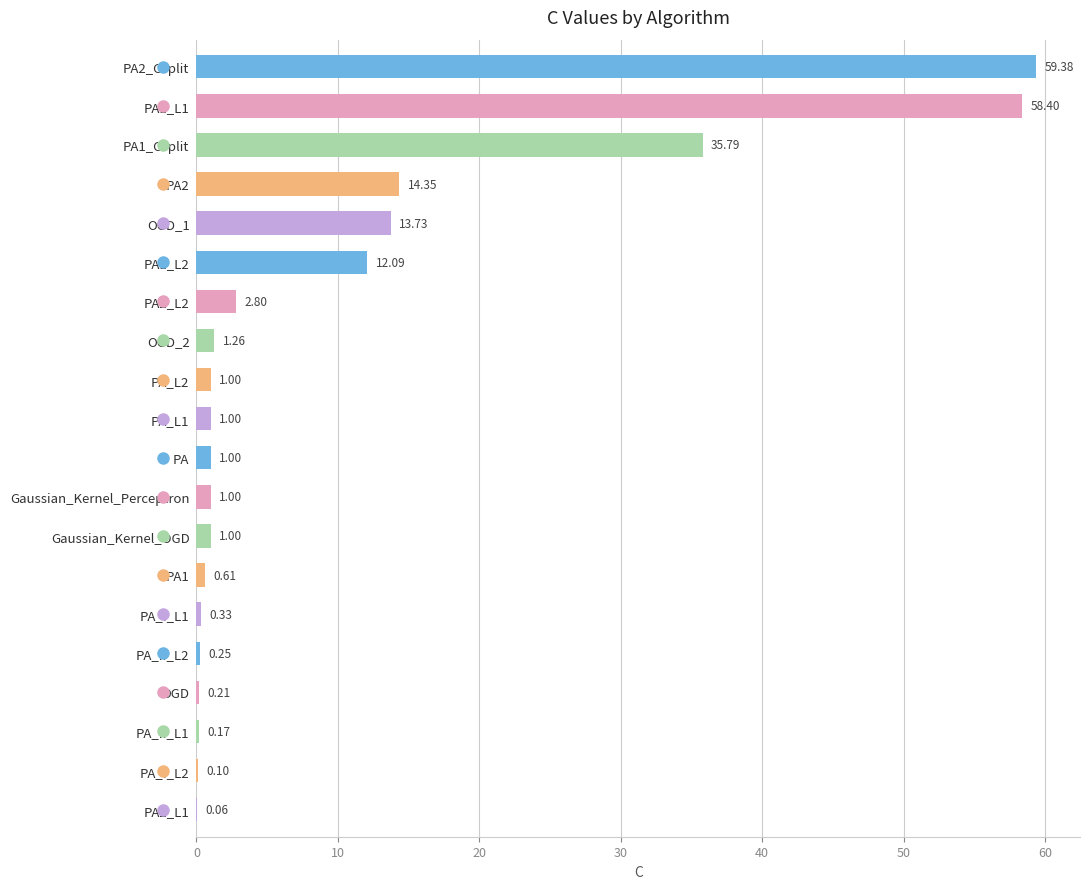

Where is the data nearest to the value 29?

PA1_Csplit